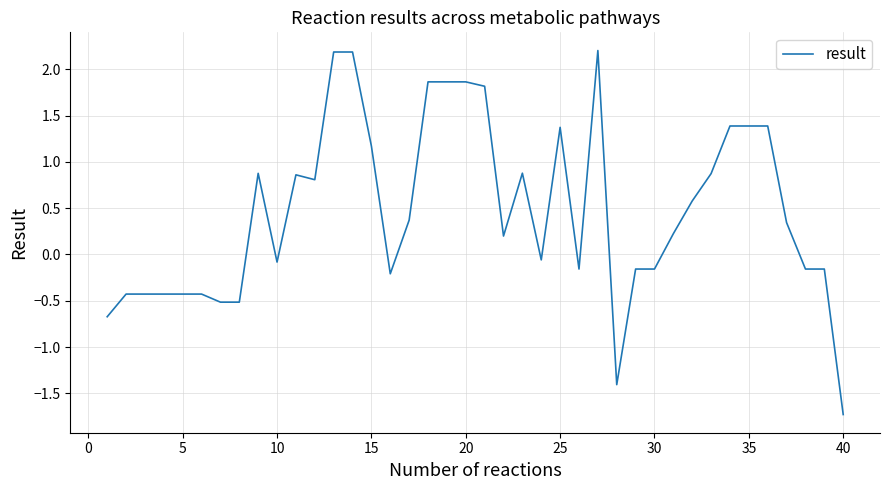

What is the greatest value displayed?

2.2